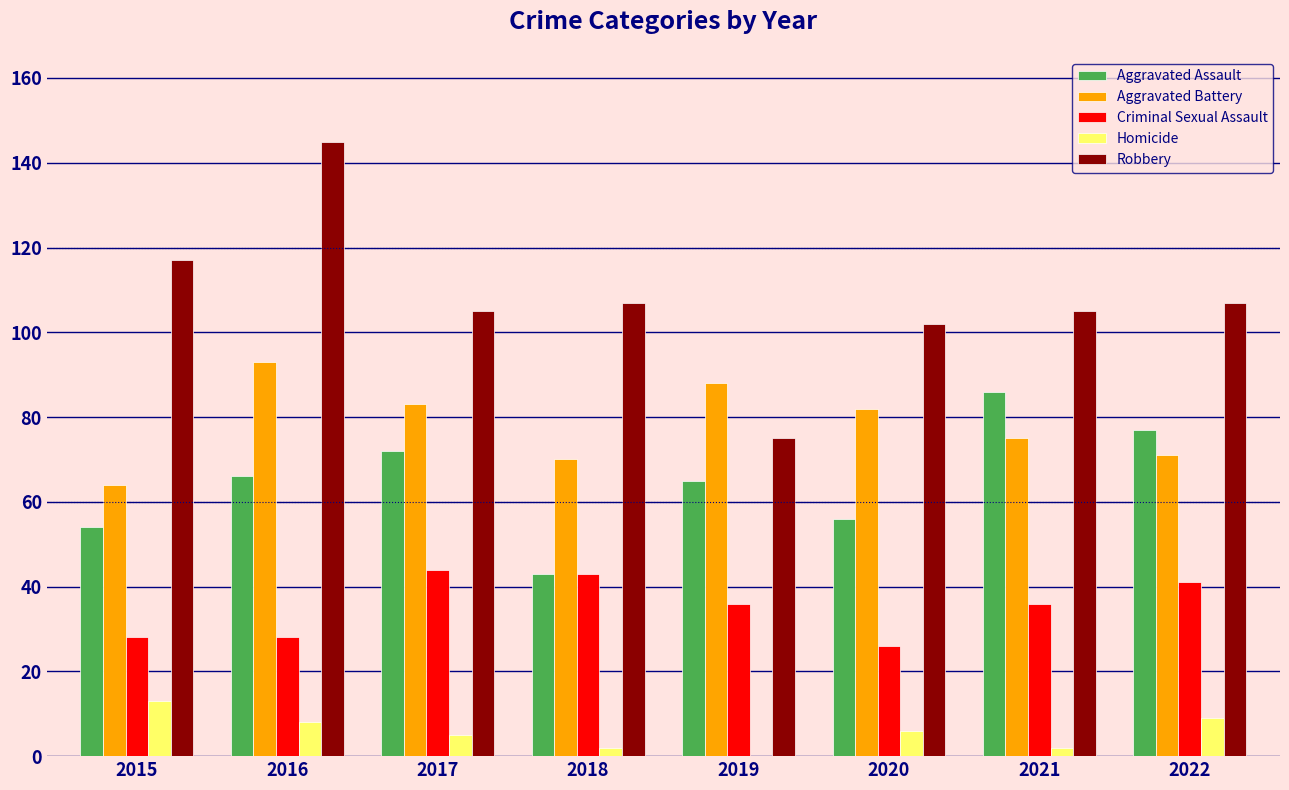

Reading right to left, what are all the values shown in this chart?

Aggravated Assault: 2022=77	2021=86	2020=56	2019=65	2018=43	2017=72	2016=66	2015=54
Aggravated Battery: 2022=71	2021=75	2020=82	2019=88	2018=70	2017=83	2016=93	2015=64
Criminal Sexual Assault: 2022=41	2021=36	2020=26	2019=36	2018=43	2017=44	2016=28	2015=28
Homicide: 2022=9	2021=2	2020=6	2019=0	2018=2	2017=5	2016=8	2015=13
Robbery: 2022=107	2021=105	2020=102	2019=75	2018=107	2017=105	2016=145	2015=117